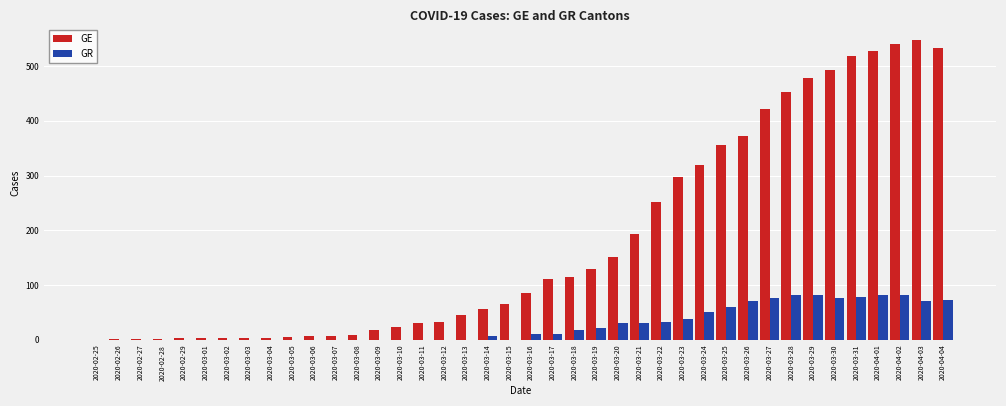

The value of GR at 2020-03-11 is -40. True or false?

False